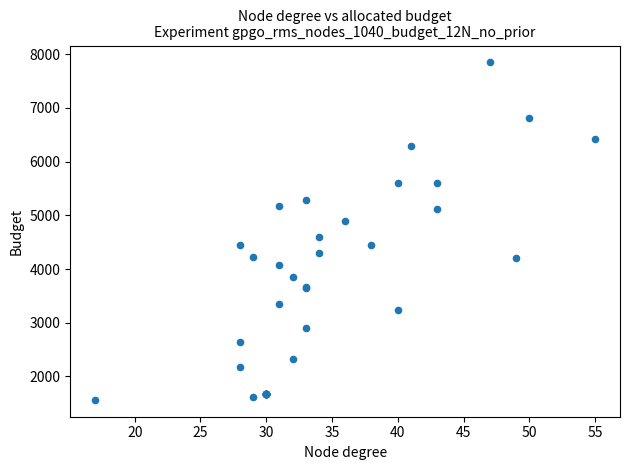

What Y value in the scatter plot is closest to 4705?

4591